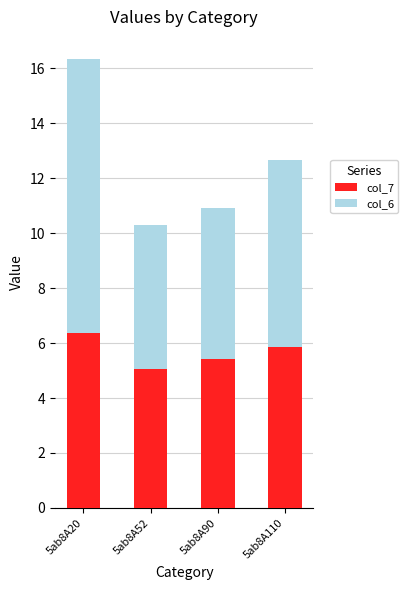

What is the difference between the col_7 values at 5ab8A110 and 5ab8A90?

0.4